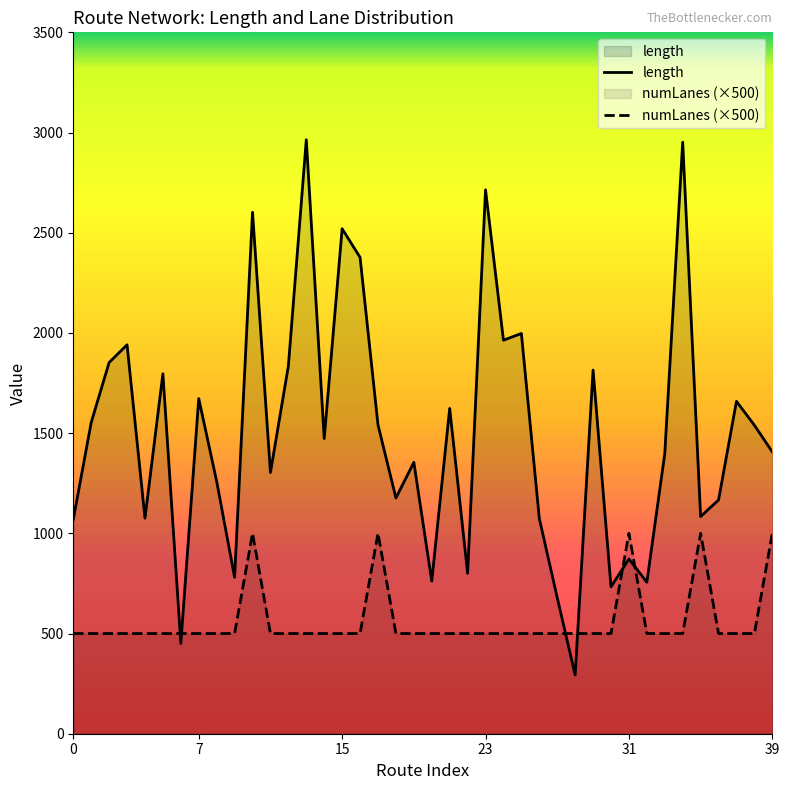

Which series has the widest spread of values?

length